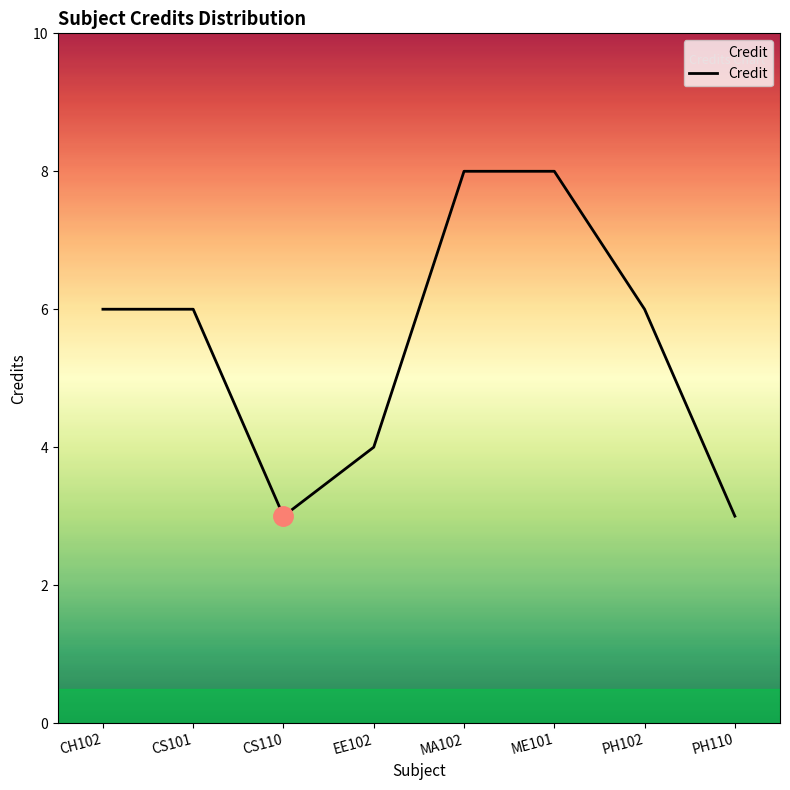

Approximately how many times larger is the value at EE102 compared to CH102?

0.7